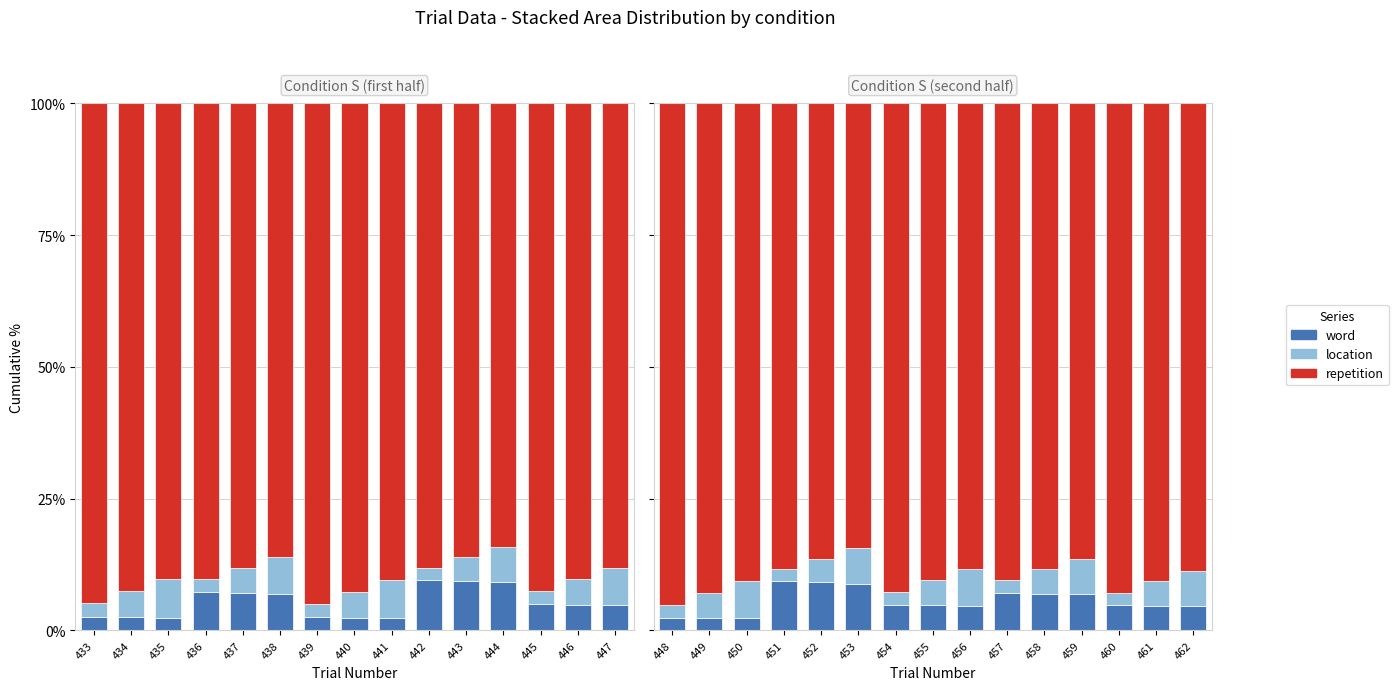

At which category is the sum across all series the highest?

448